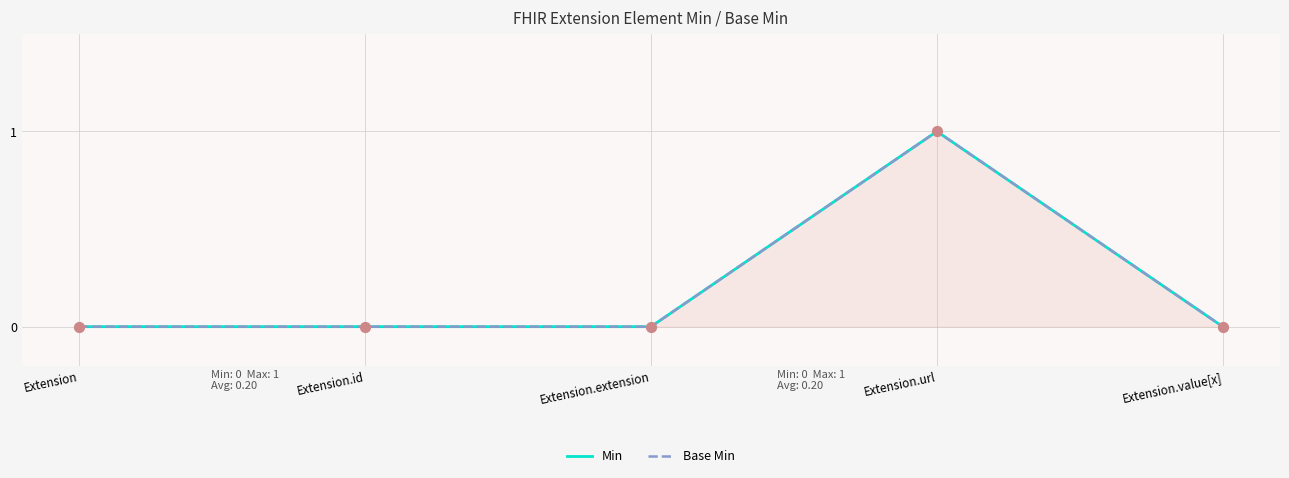

Which series has the widest spread of Y values?

Min